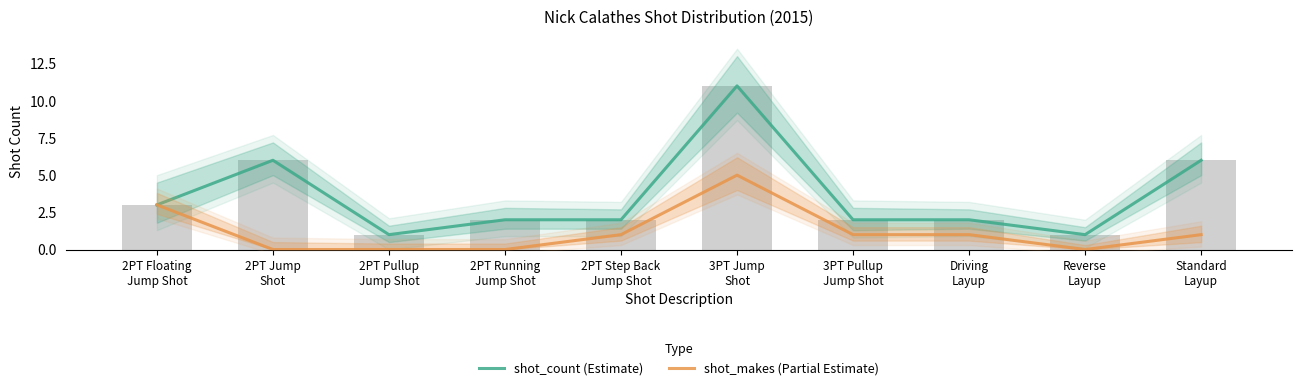

What is the difference between the maximum and second lowest values in the shot_makes series?

5